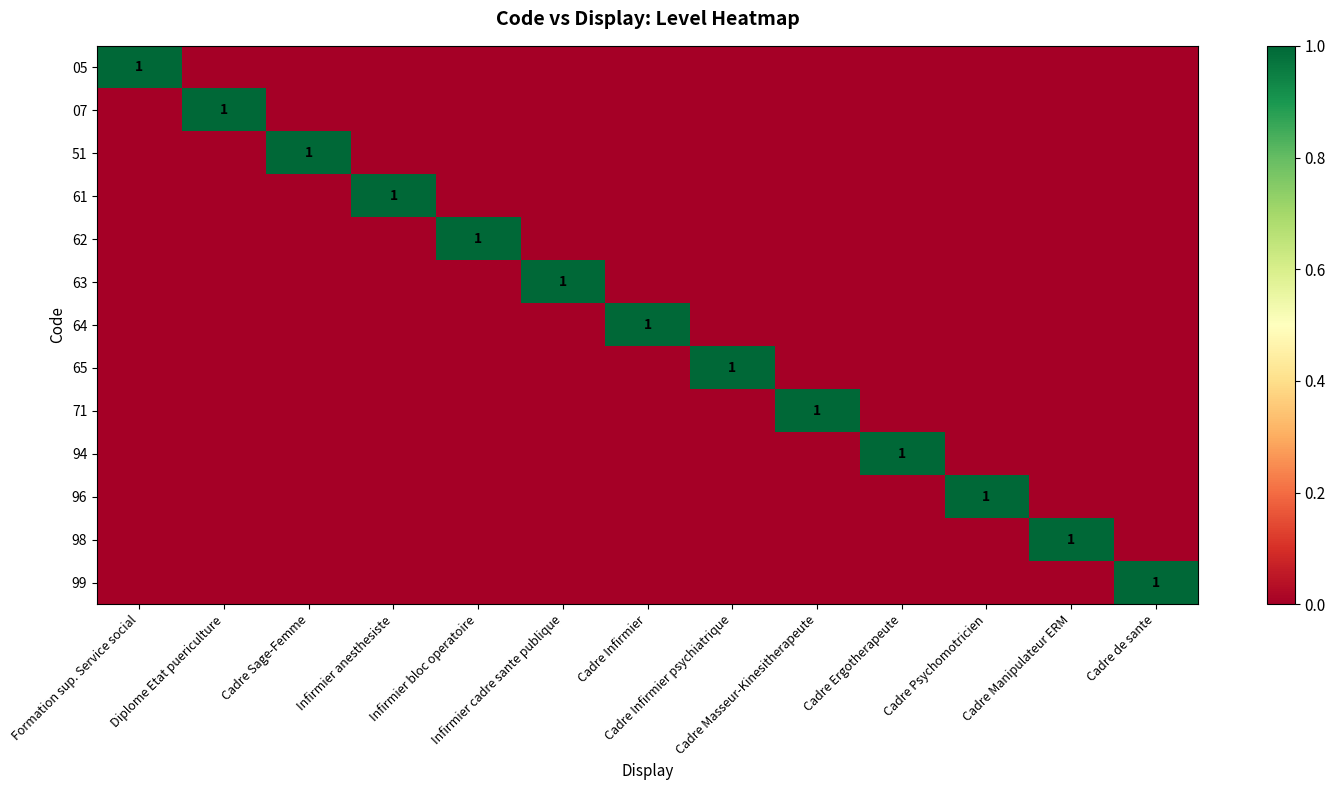

Count the 63 values in the range 0 to 1.

13